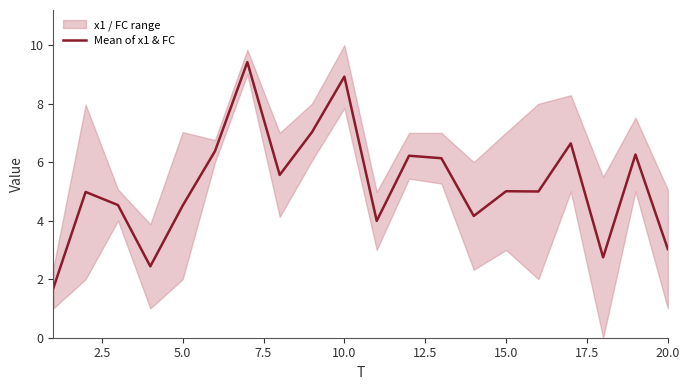

The value of Mean of x1 & FC at 5.0 is 3.1. True or false?

False